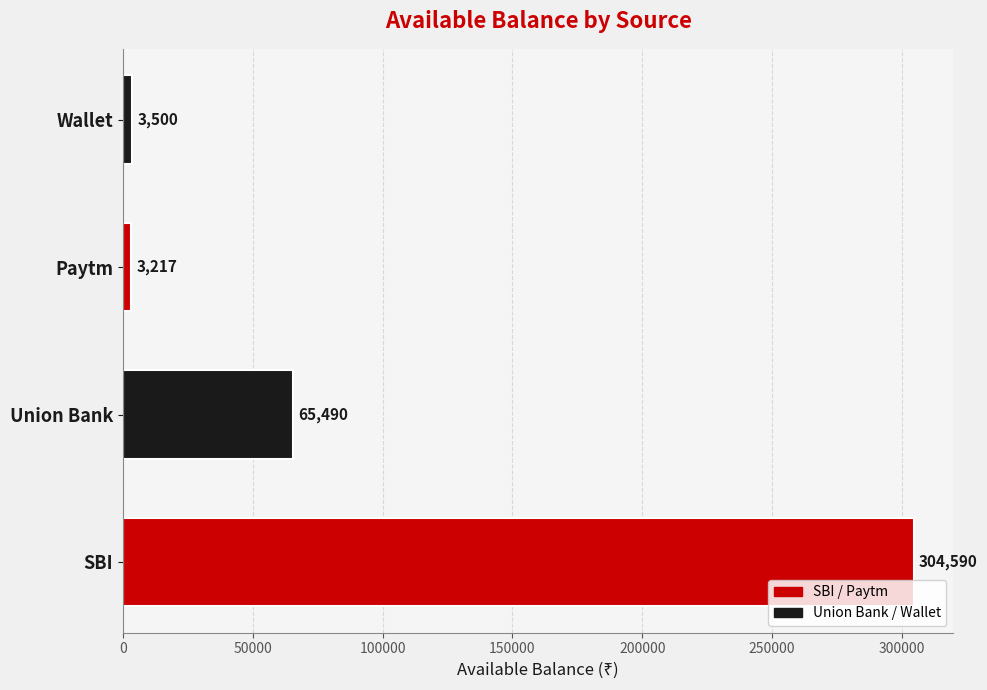

What is the difference between the second highest and minimum values?

62273